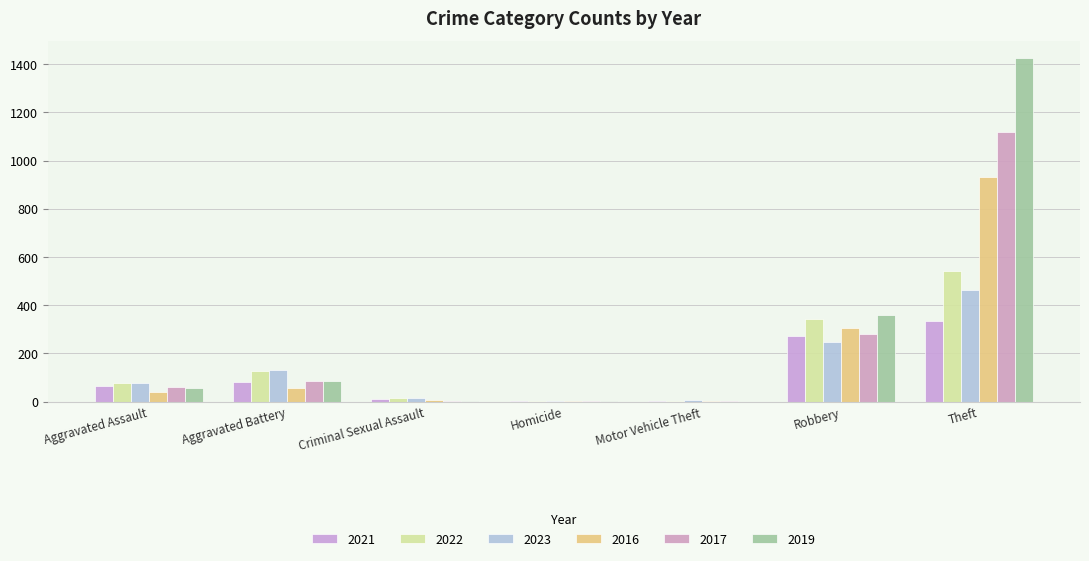

The 2021 series shows 2 at Criminal Sexual Assault. True or false?

False